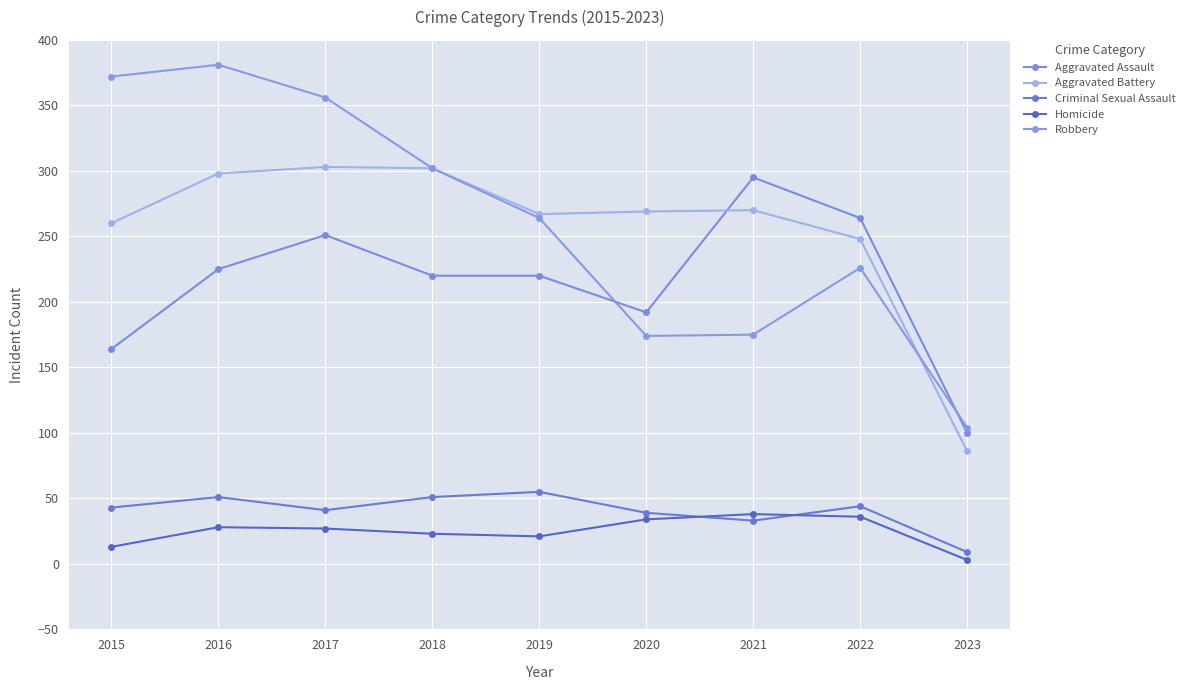

True or false: Aggravated Assault has a value of 220 at 2019.

True